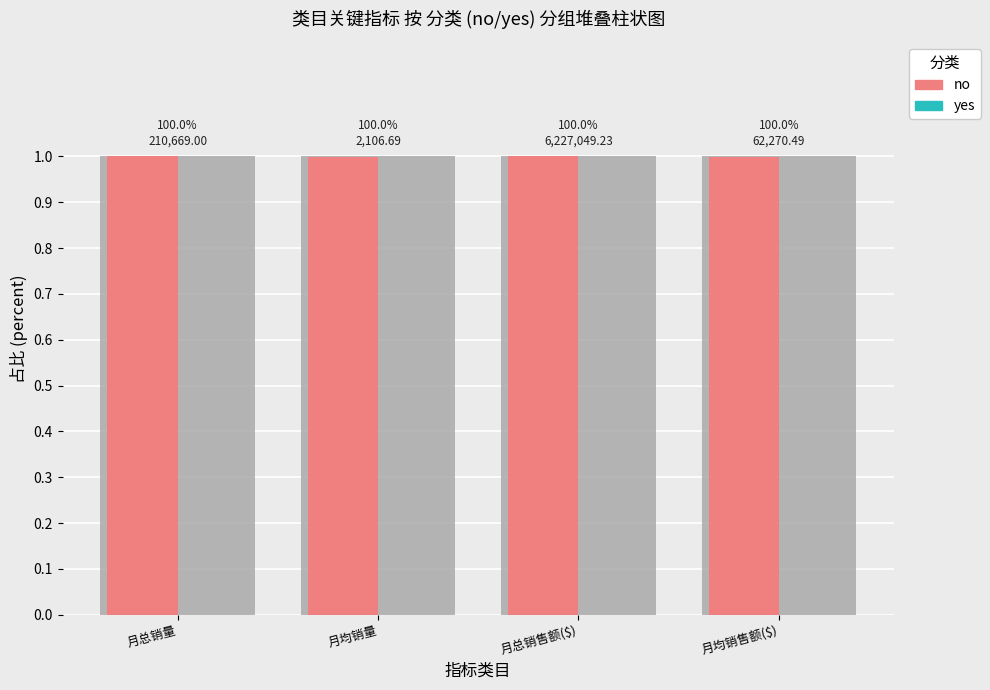

True or false: yes has a value of 0.0 at 月均销量.

True